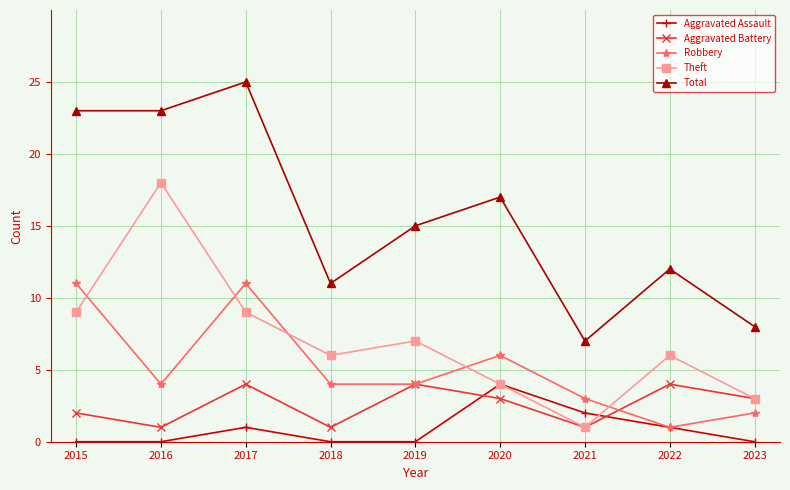

What is the total value across all series at 2017?

50